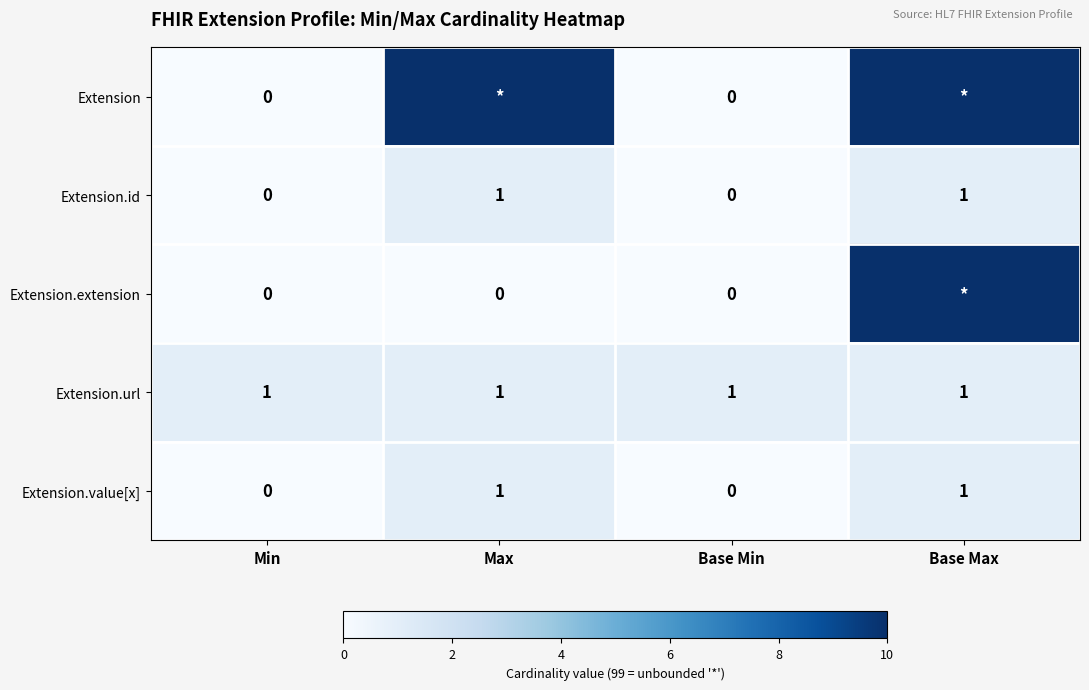

The value of Extension.value[x] at Max is 1. True or false?

True